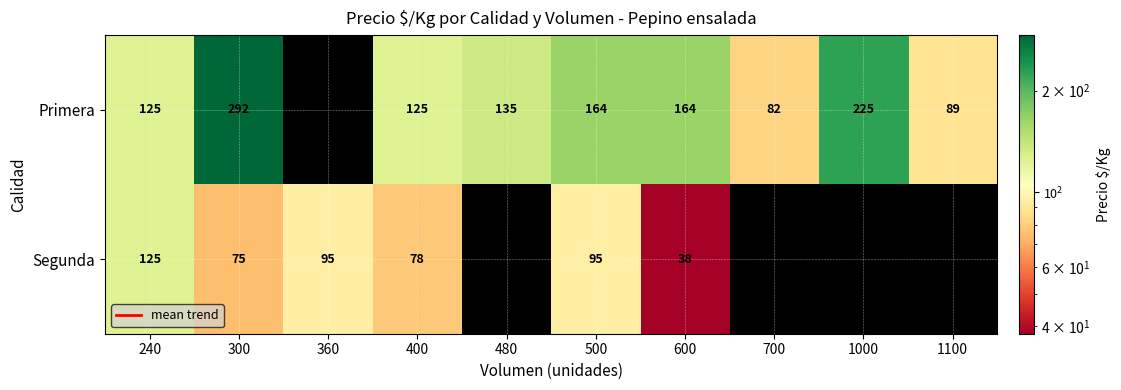

At which label is Primera closest to 187?

500